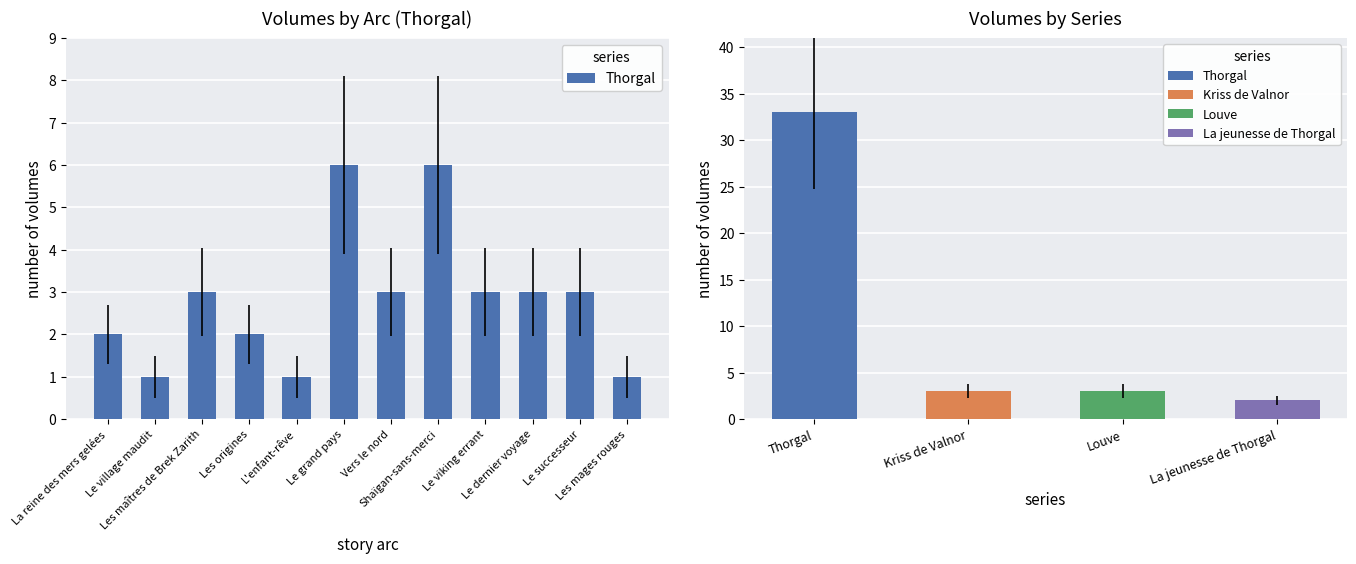

What is the average value?

3